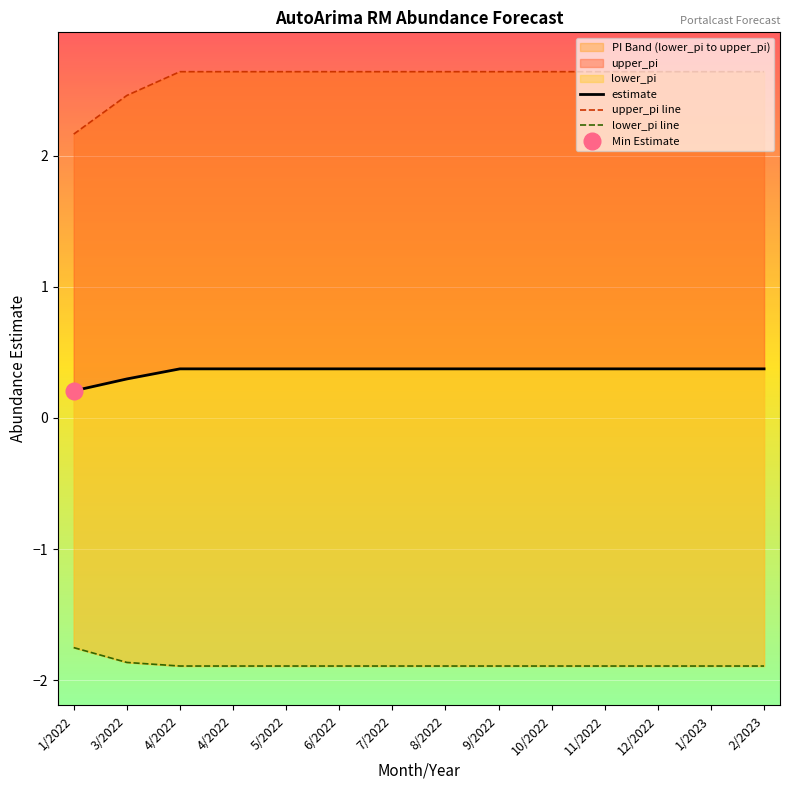

The value of upper_pi line at 9/2022 is 2.6. True or false?

True